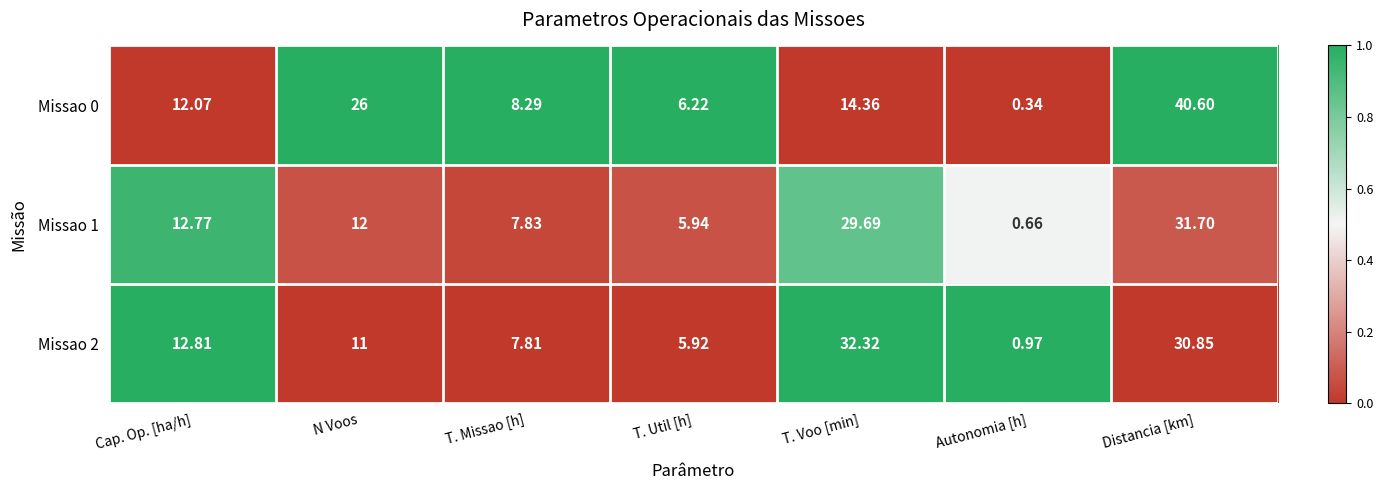

At which label does Missao 0 reach its minimum?

Autonomia [h]